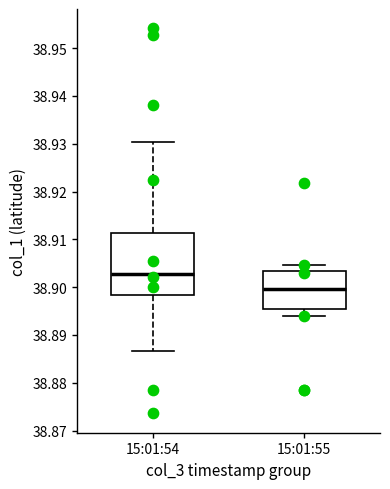

Which box is the tallest, from its lower edge to its upper edge?

15:01:54